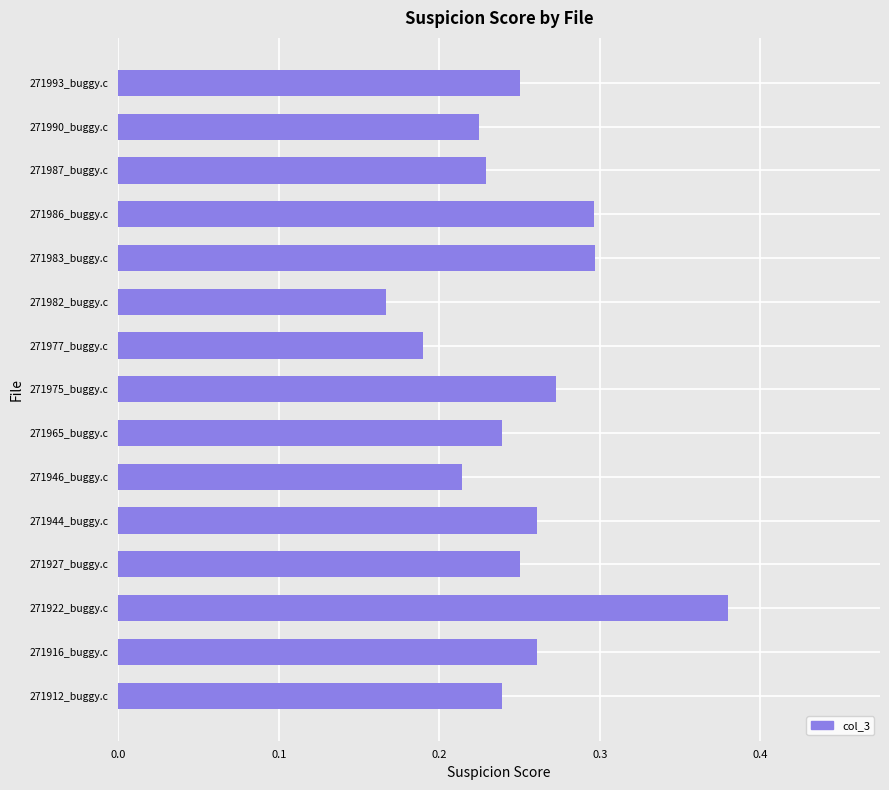

The chart shows a value of 0.3 at 271983_buggy.c. True or false?

True